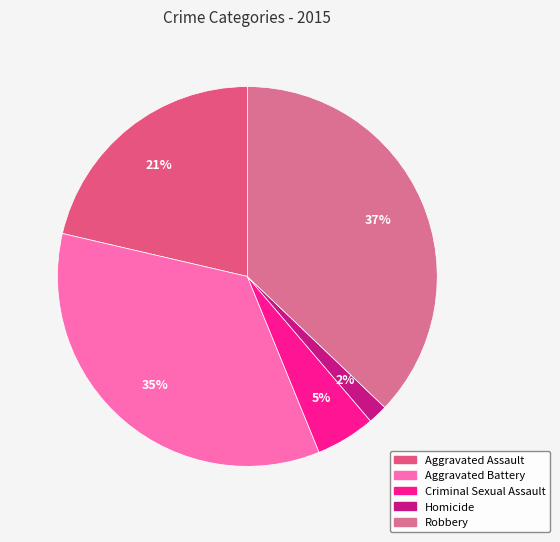

How many segments does this pie chart have?

5